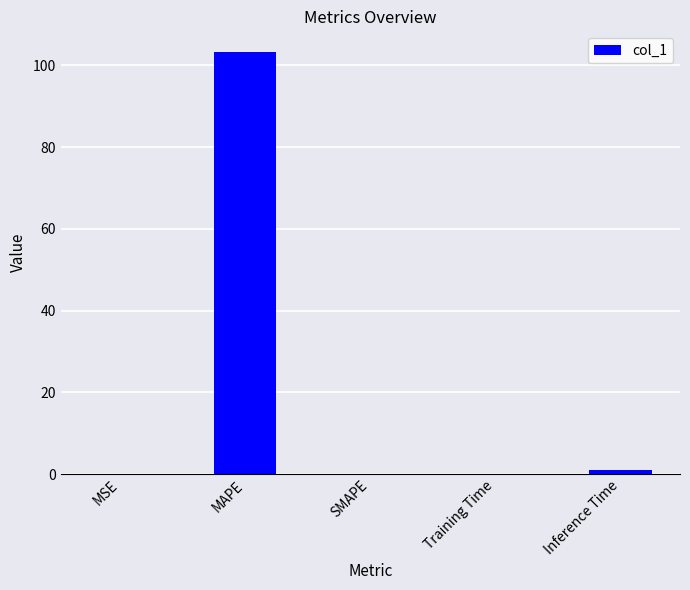

True or false: the data shows 48.7 at SMAPE.

False